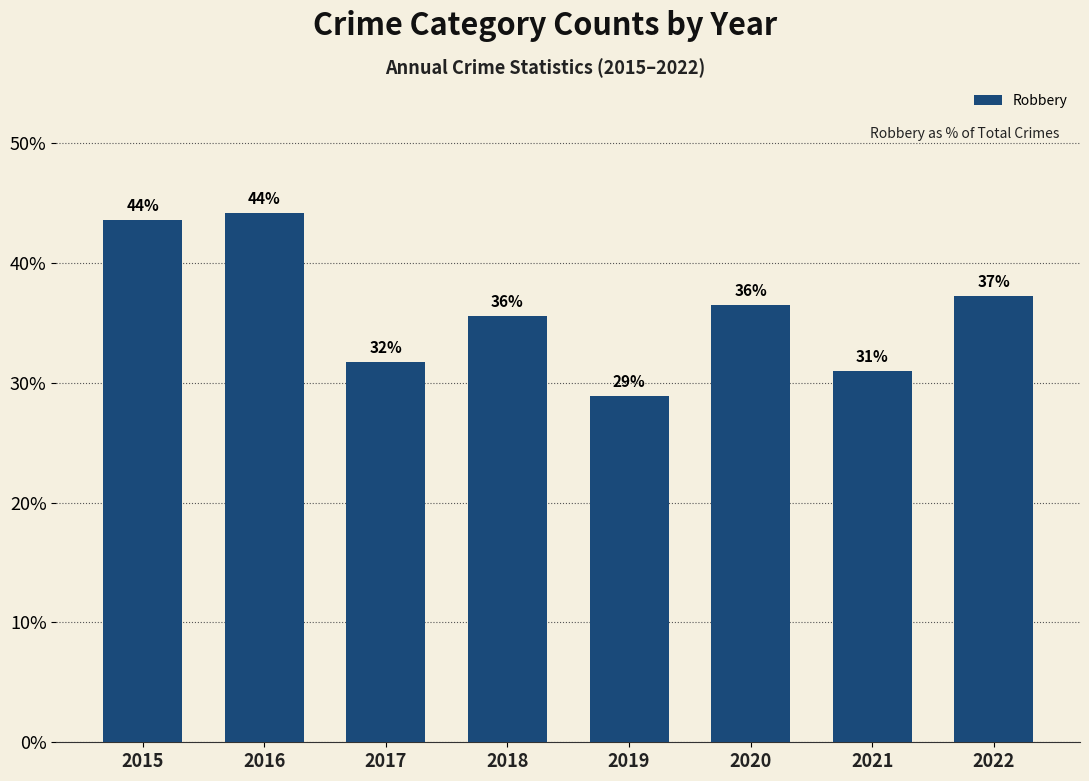

What value does the data have at 2019?

28.9